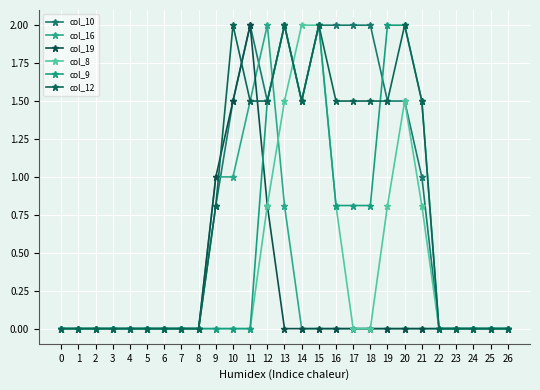

How many lines are shown in the chart?

6